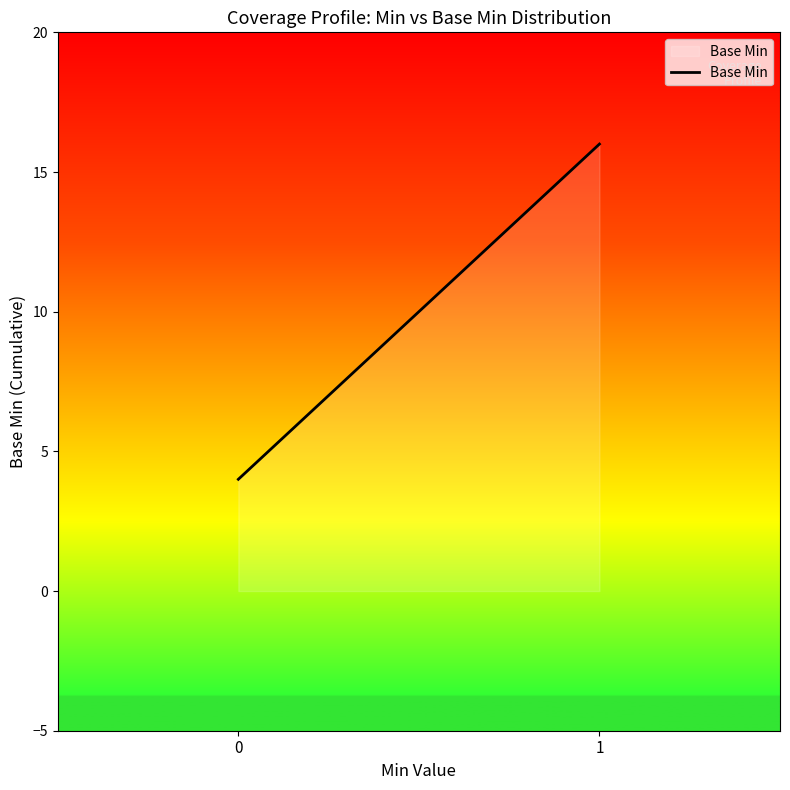

What is the sum of the values at 1 and 0?

20